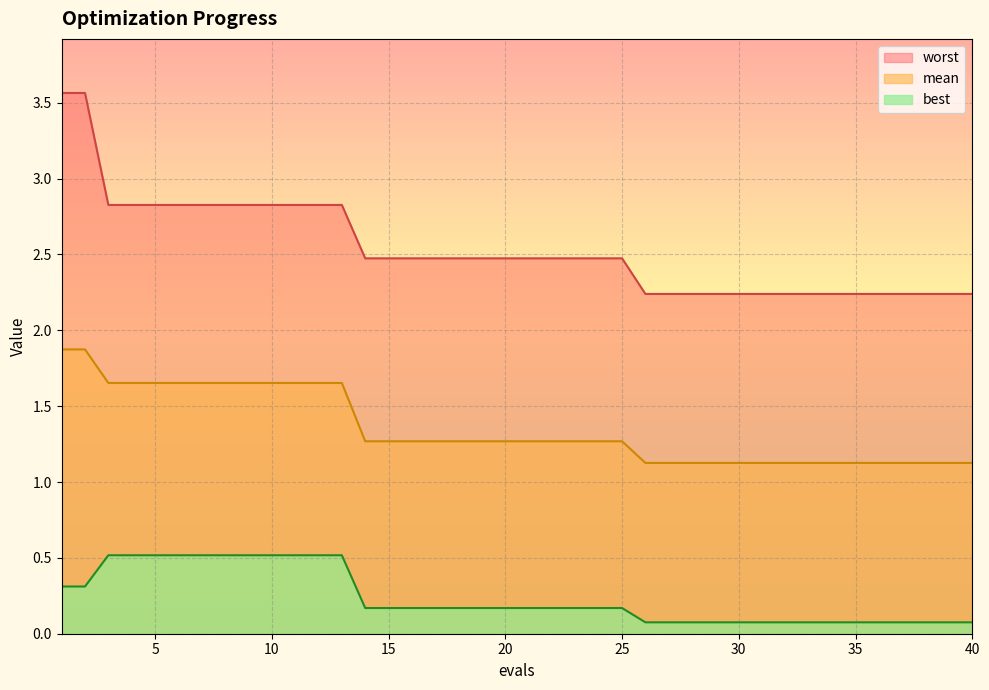

What is the sum of all best values?

9.5